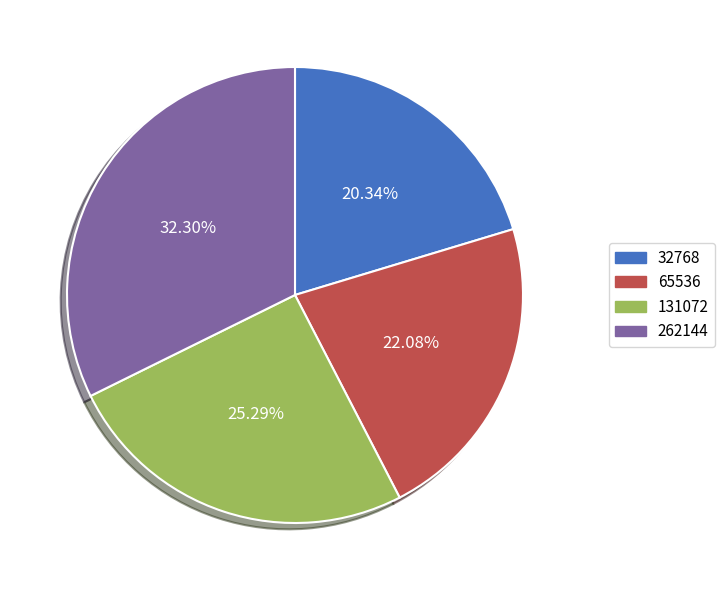

Does 32768 represent more than half of the total?

No